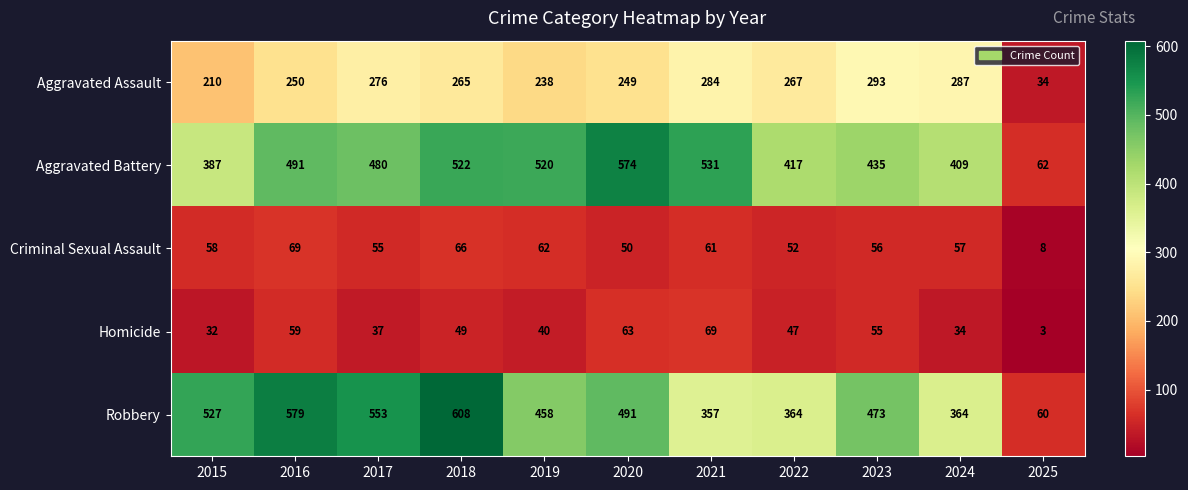

Which series has the largest total across all categories?

Robbery